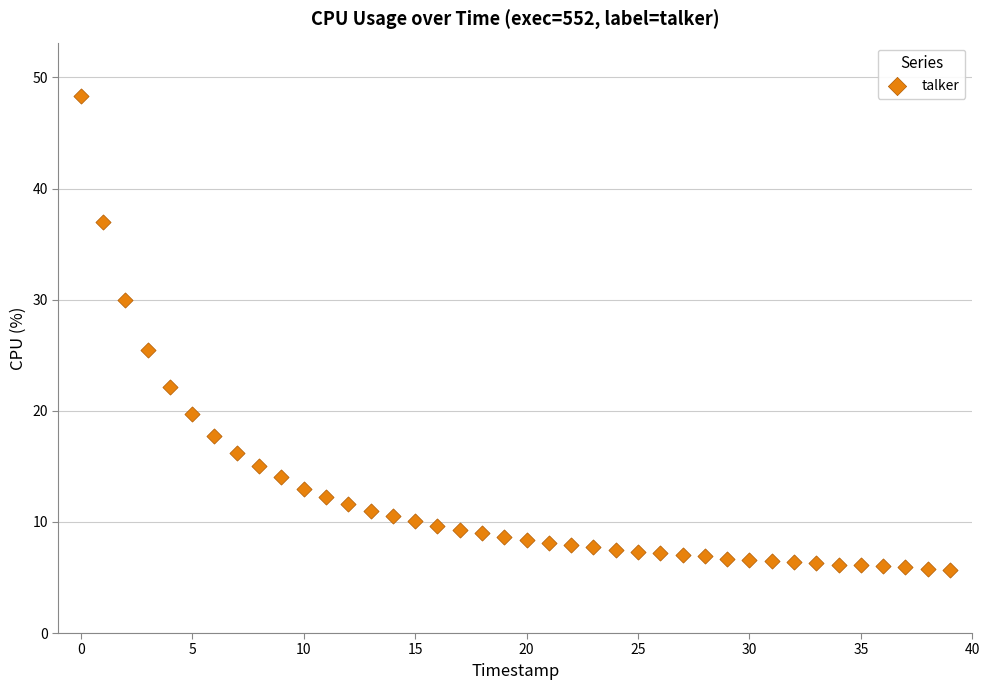

What is the range of Y values (max minus min)?

42.6